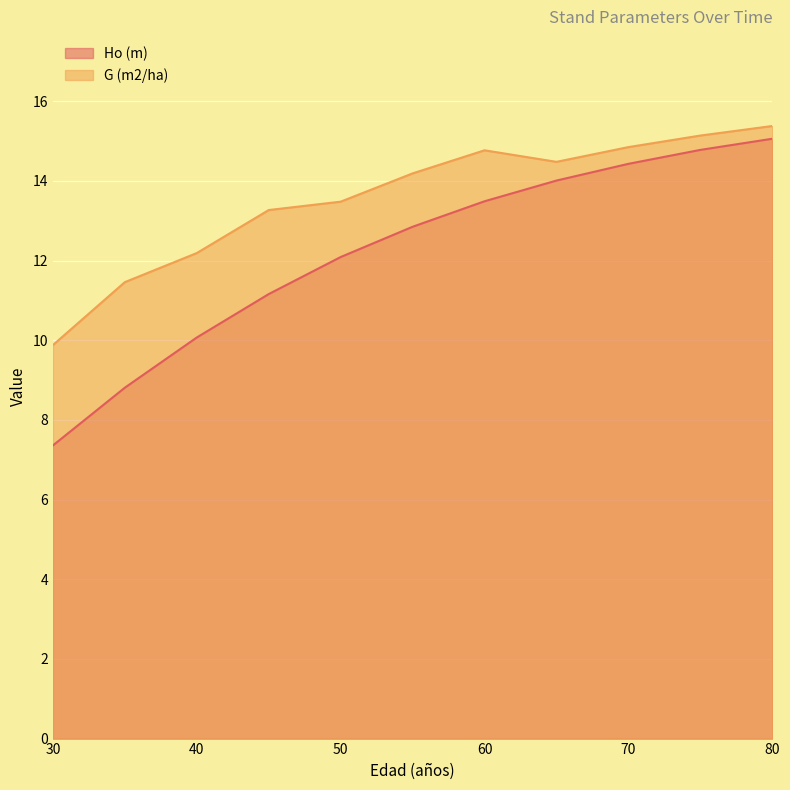

Reading right to left, what are all the values shown in this chart?

Ho (m): 80=15.1	75=14.8	70=14.4	65=14.0	60=13.5	55=12.8	50=12.1	45=11.2	40=10.1	35=8.8	30=7.4
G (m2/ha): 80=15.4	75=15.1	70=14.8	65=14.5	60=14.8	55=14.2	50=13.5	45=13.3	40=12.2	35=11.5	30=9.9